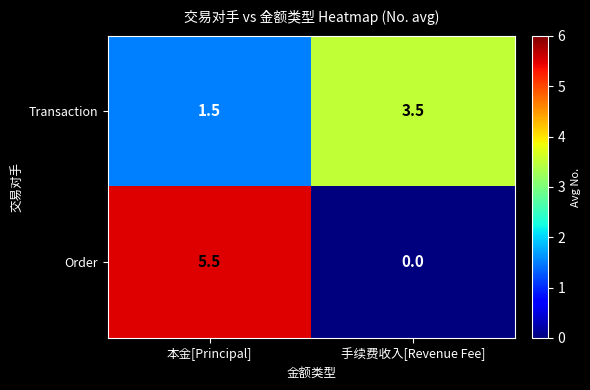

What is the total value across all series at 手续费收入[Revenue Fee]?

3.5